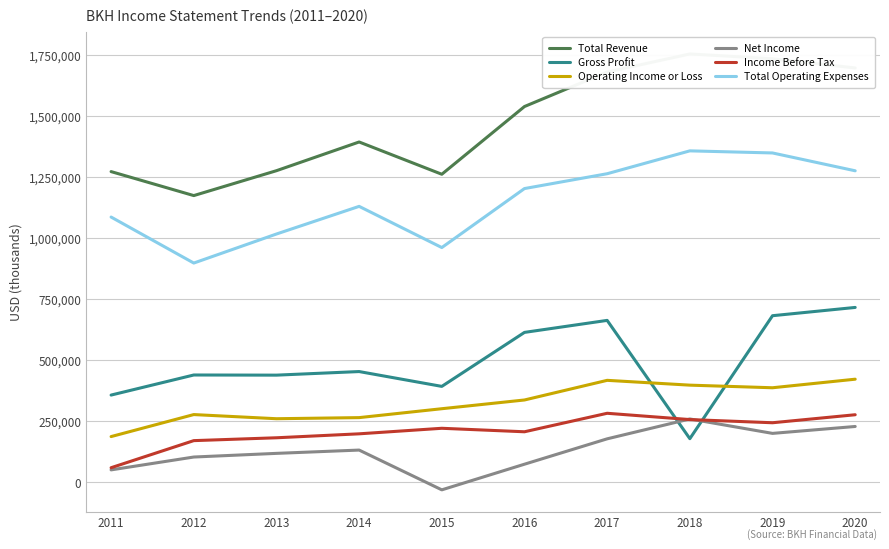

Reading left to right, extract all data points from this chart.

Total Revenue: 1272200	1173900	1275900	1393600	1261300	1538900	1680300	1754300	1734900	1696900
Gross Profit: 356300	438600	438000	452700	391900	613200	662400	177600	681600	715500
Operating Income or Loss: 186200	276400	259400	263900	300400	336200	416700	397000	386300	421400
Net Income: 49700	102400	117400	130900	-32100	73000	177000	258400	199300	227600
Income Before Tax: 58600	169600	181300	197500	220200	205900	281700	255900	242900	275700
Total Operating Expenses: 1085900	897400	1016400	1129700	960900	1202700	1263500	1357200	1348600	1275500